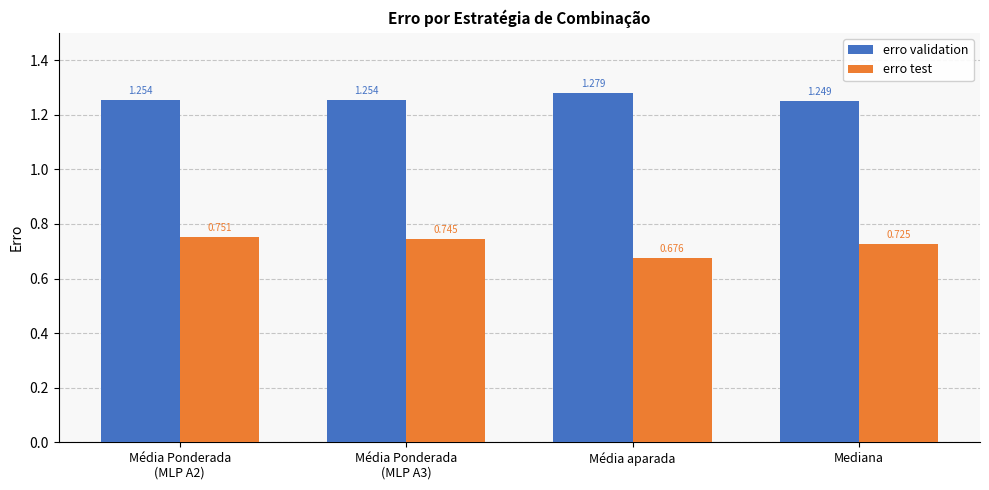

Does the chart contain any negative values?

No